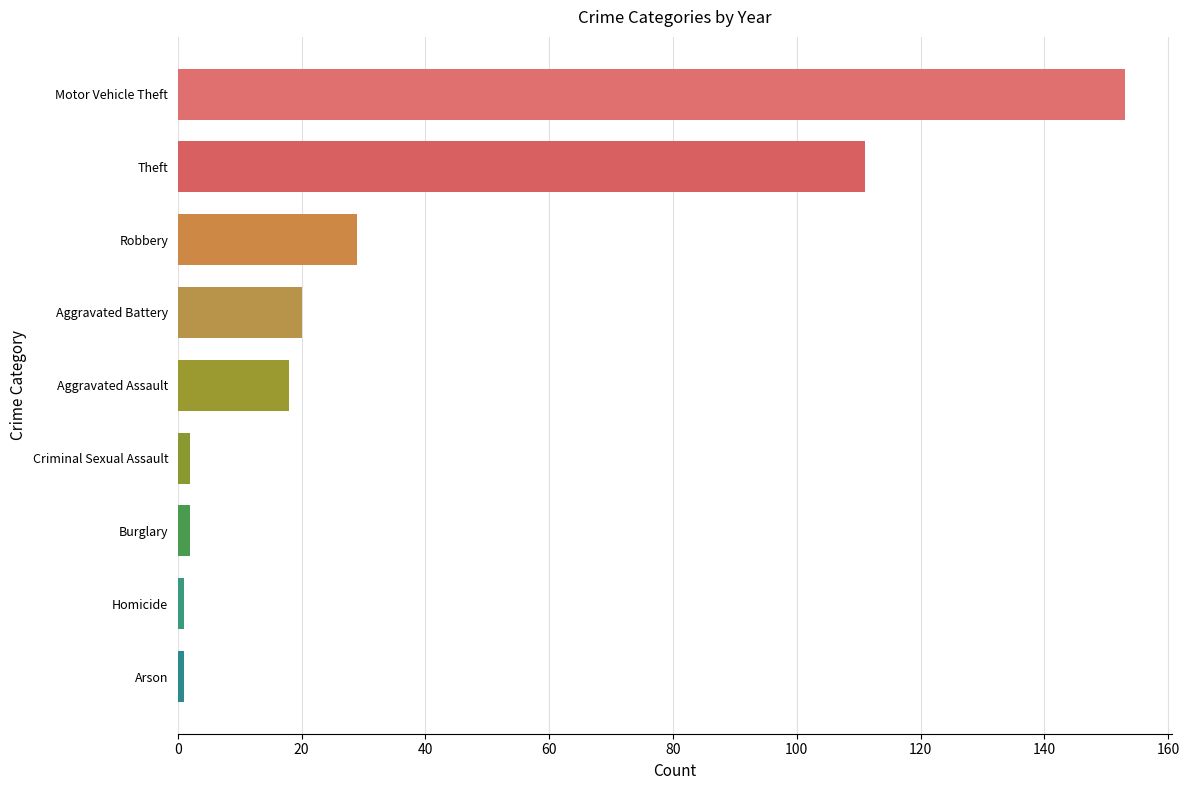

Does the chart contain any negative values?

No